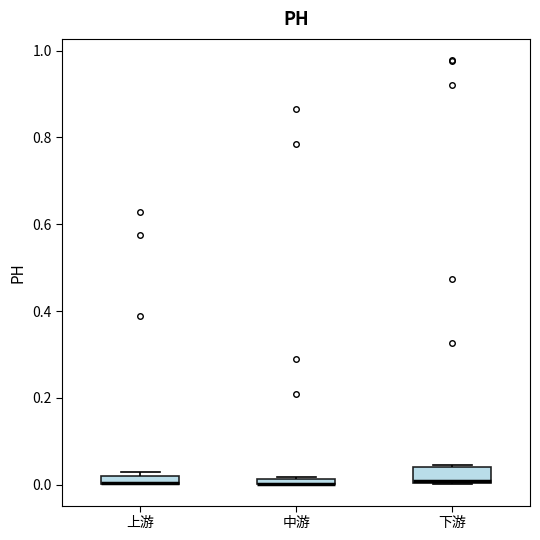

Where is the lower edge of the box for 下游 on the y-axis? The values are not printed on the chart, so give them approximately, as read against the axis.

0.00